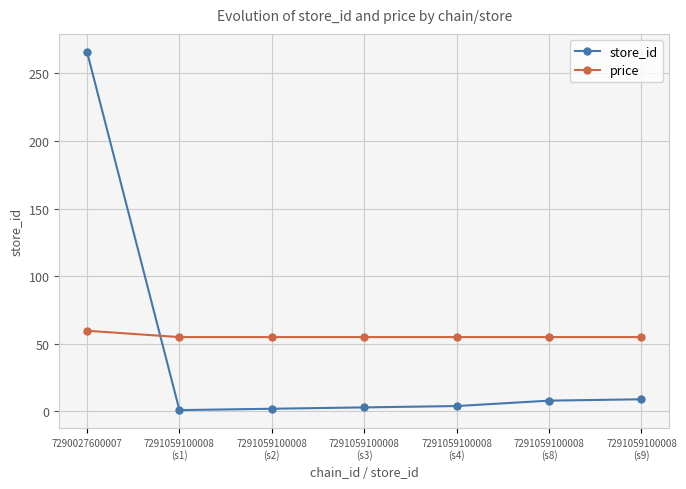

At which label is store_id closest to 133?

7291059100008
(s9)